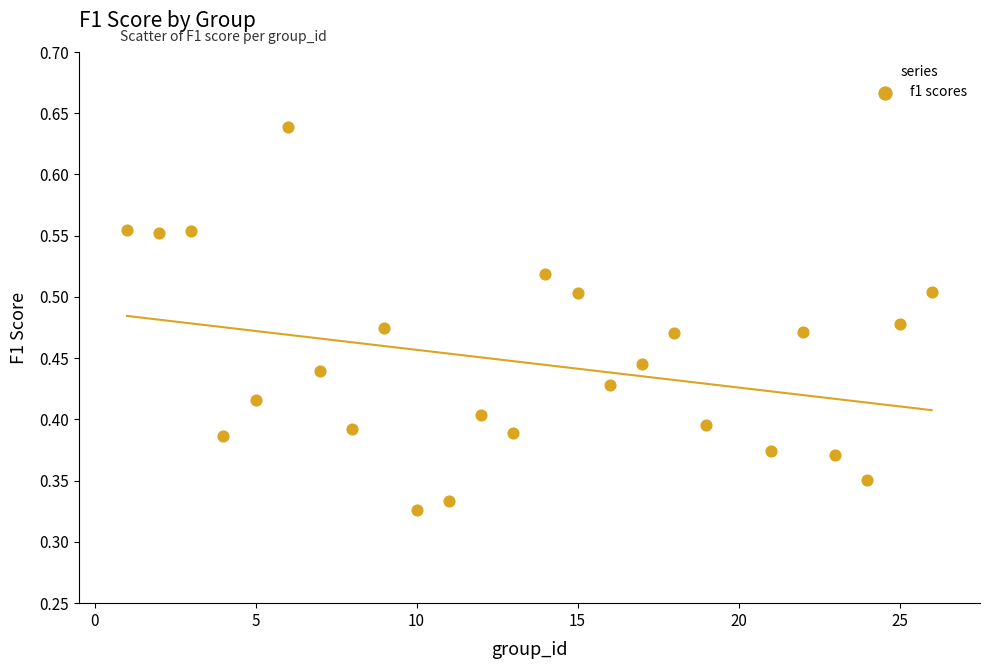

What is the range of X values (max minus min)?

25.0